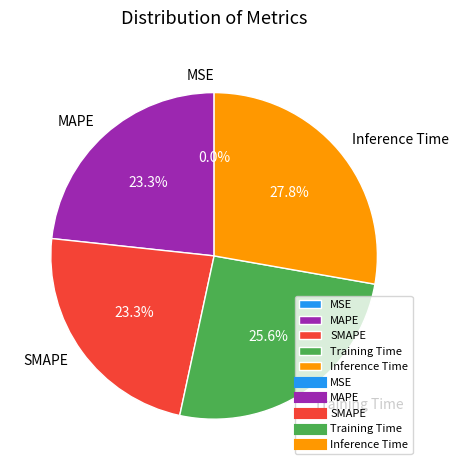

The Inference Time slice represents 43% of the pie. True or false?

False